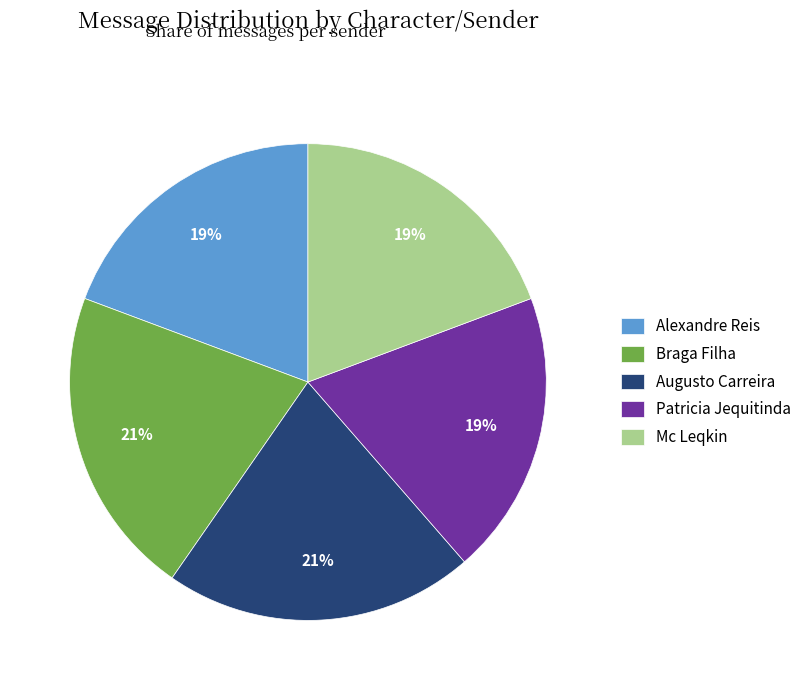

Does Mc Leqkin represent more than half of the total?

No